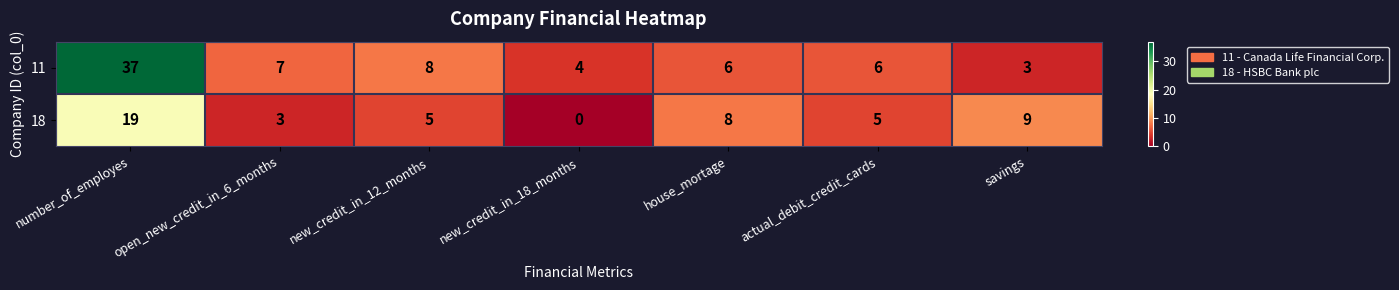

Which series has the widest spread of values?

11